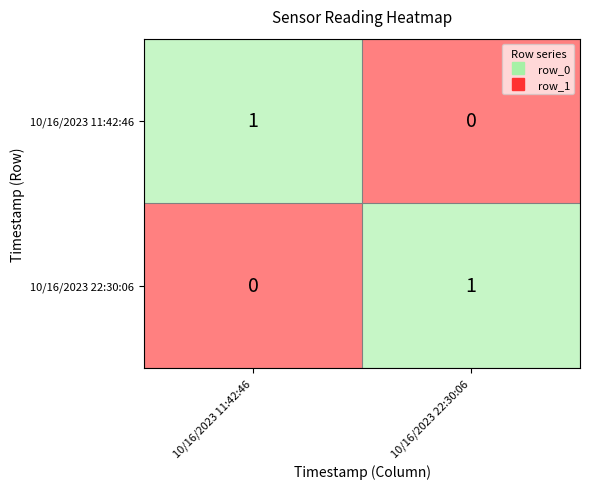

Is the value of 10/16/2023 22:30:06 at 10/16/2023 11:42:46 greater than the value of 10/16/2023 11:42:46 at 10/16/2023 11:42:46?

No